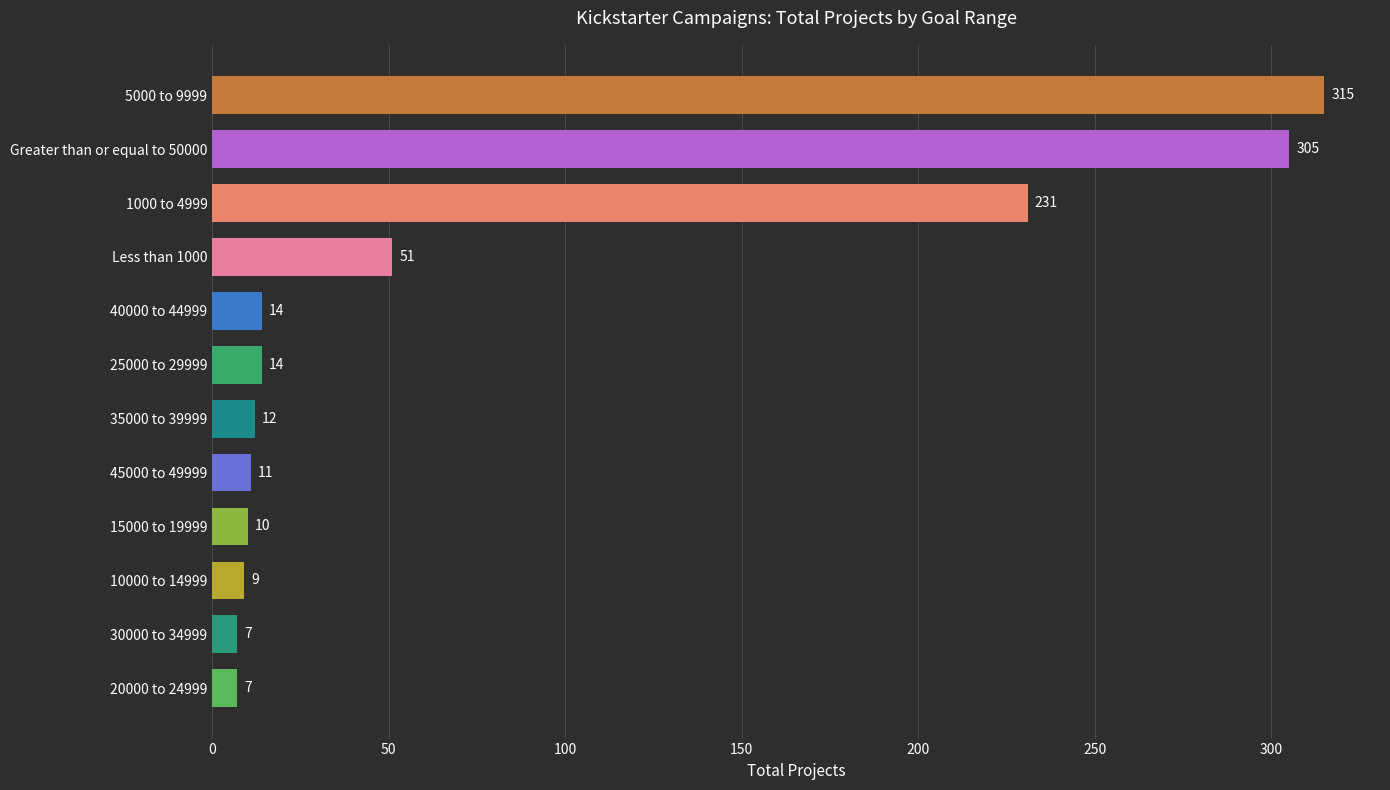

What is the average value?

82